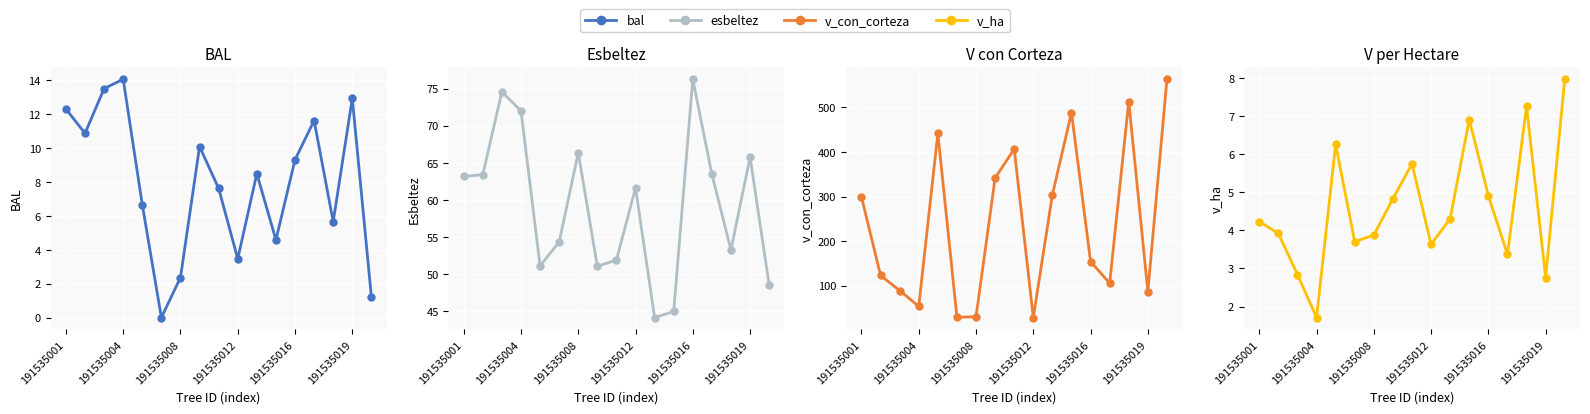

Rank the series by their maximum value, from lowest to highest.

v_ha, bal, esbeltez, v_con_corteza